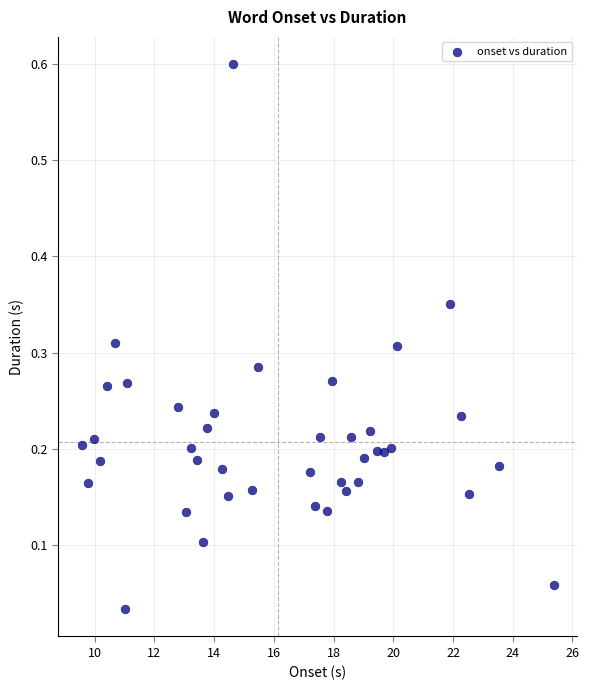

What is the range of Y values (max minus min)?

0.6